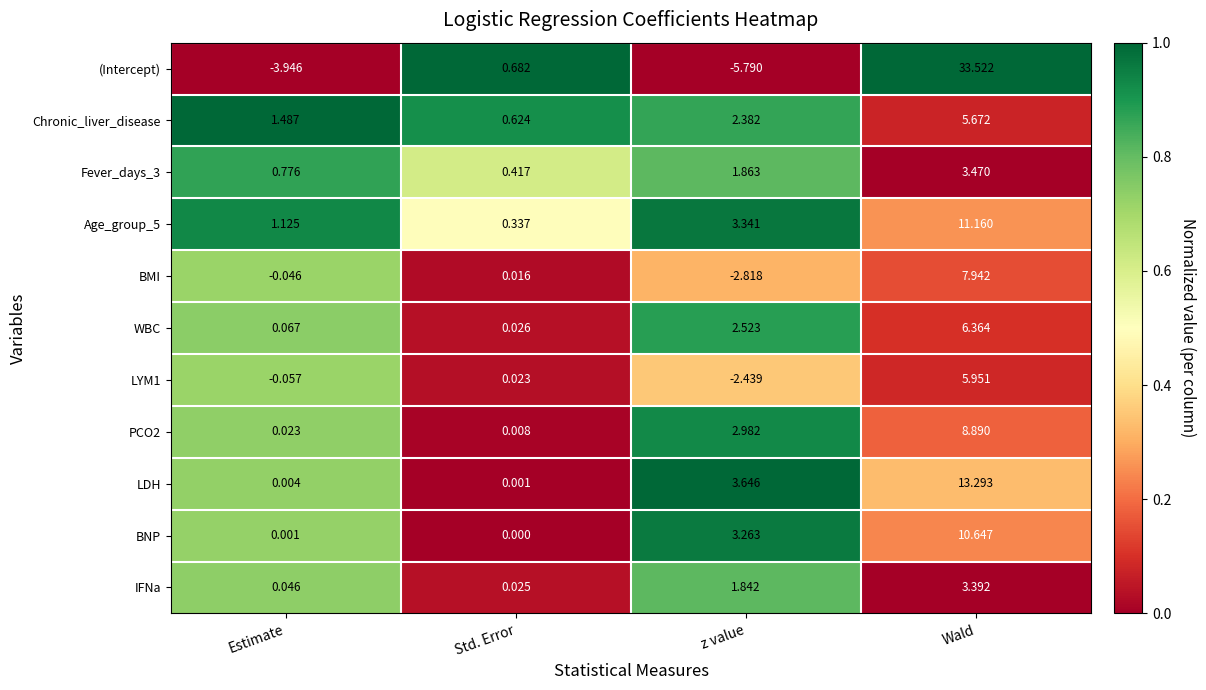

Is the value of WBC at Wald greater than the value of Fever_days_3 at Estimate?

Yes